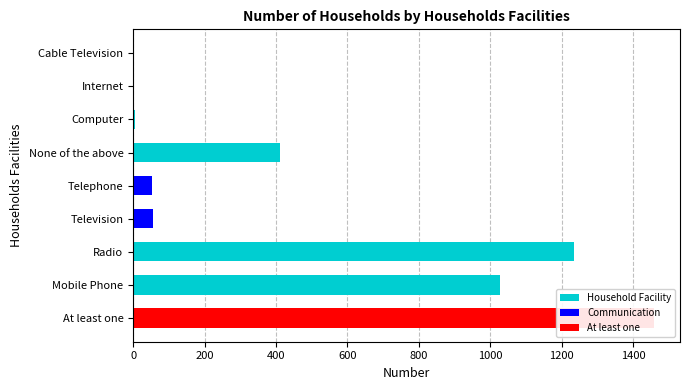

Reading left to right, extract all data points from this chart.

0=1459	200=1029	400=1235	600=55	800=52	1000=410	1200=6	1400=1	1600=1